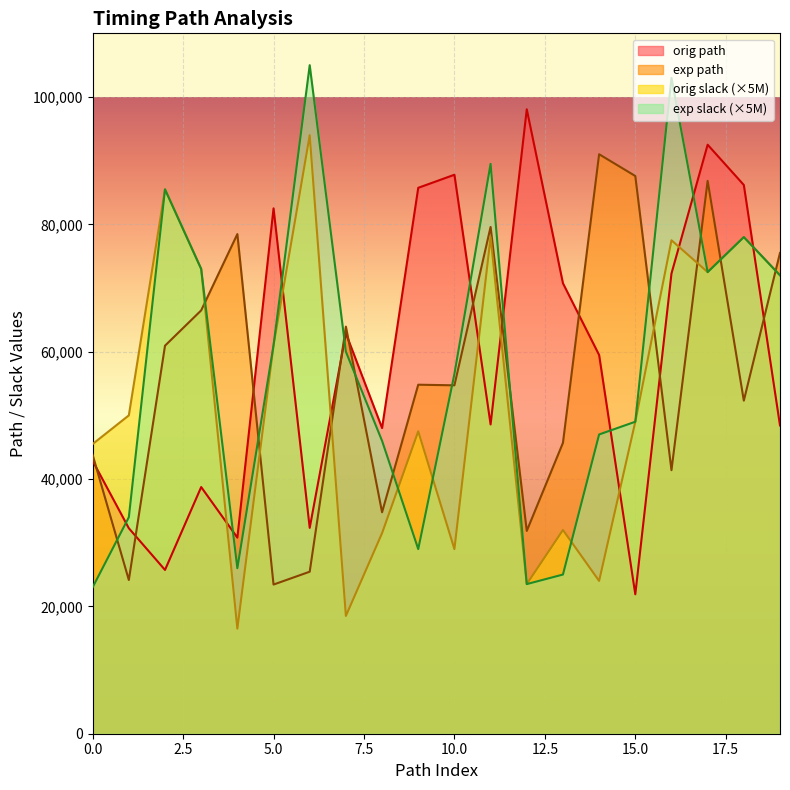

What is the sum of all exp path values?

1122734.0